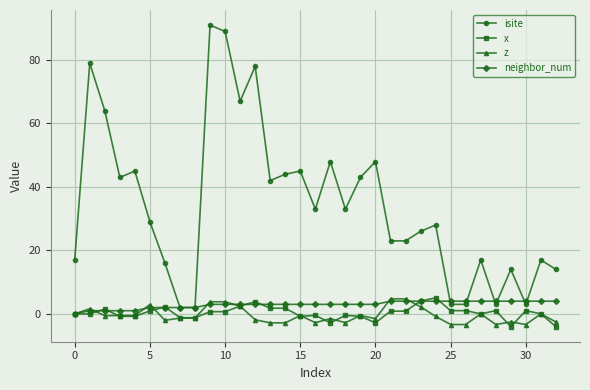

What is the difference between the maximum and minimum values in the z series?

8.1